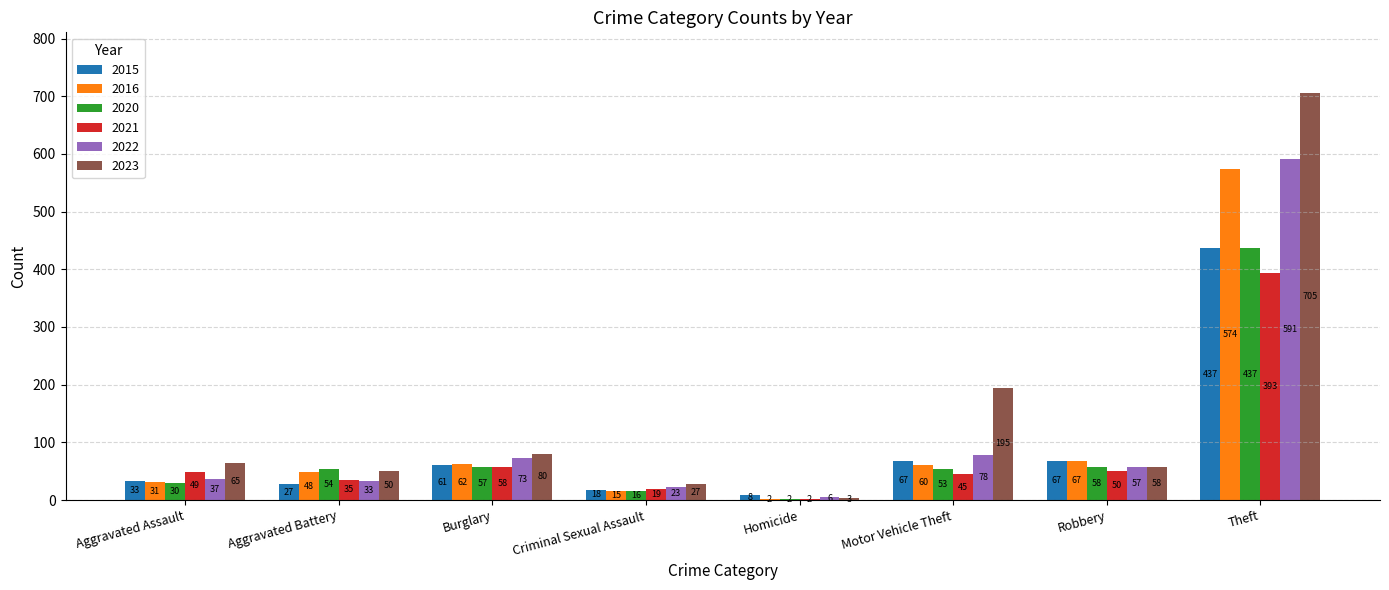

At which category is the sum across all series the highest?

Theft